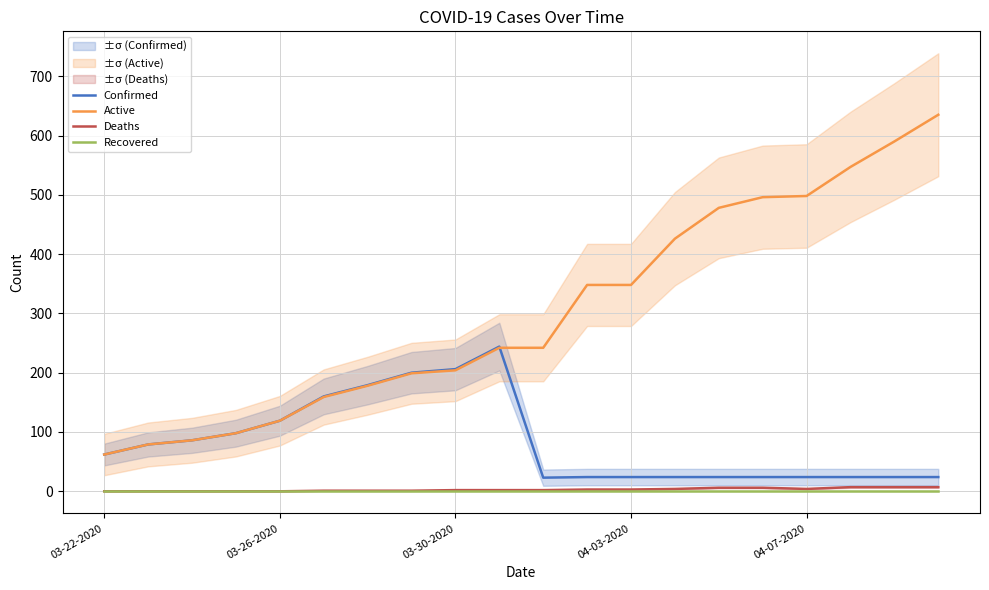

What value does the Confirmed series have at 03-30-2020?

206